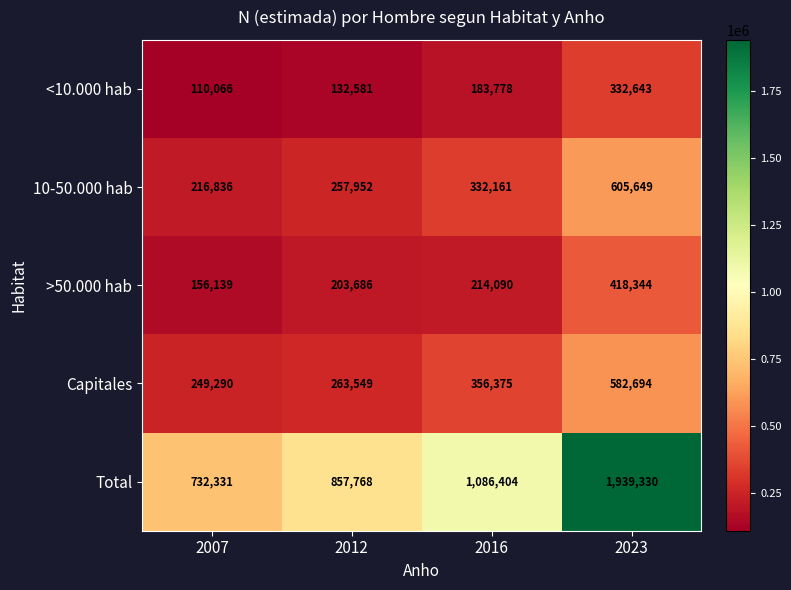

What is the difference between the highest and lowest values at 2007?

622265